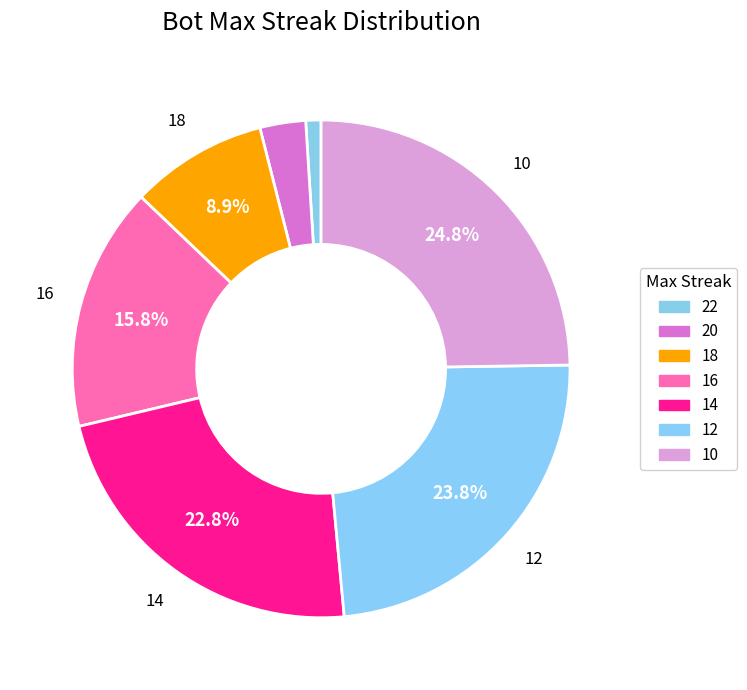

To the nearest percent, what is the combined percentage of 22 and 14?

24%